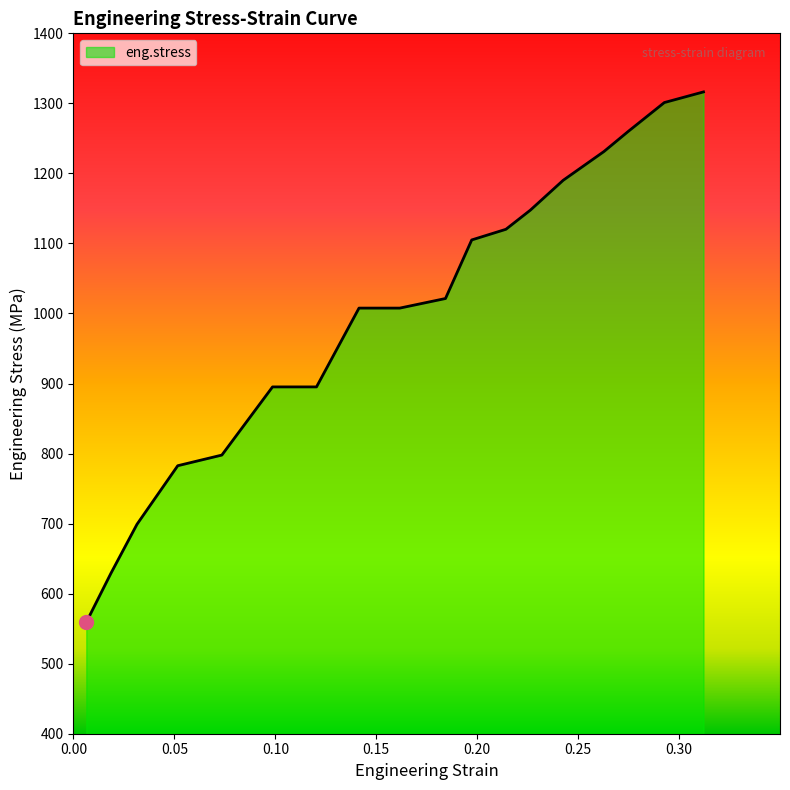

What is the difference between the maximum and minimum values?

757.2